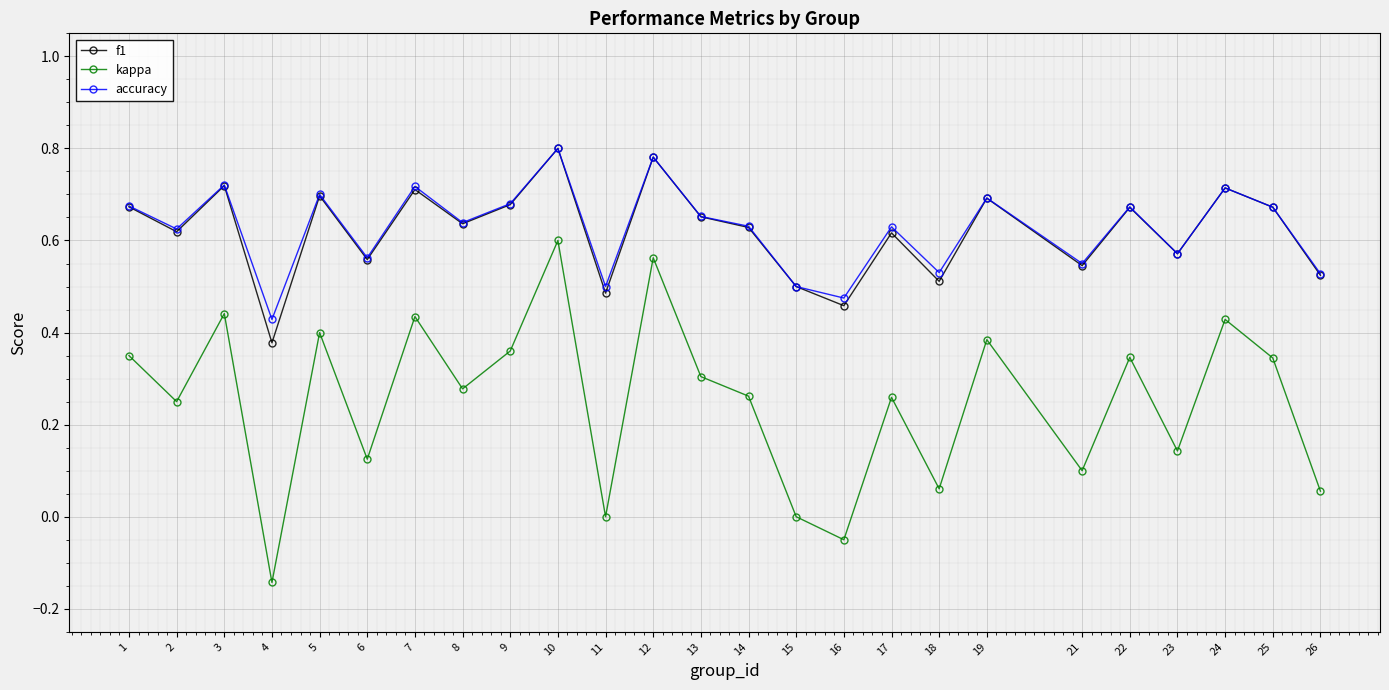

At which label does f1 reach its minimum?

4